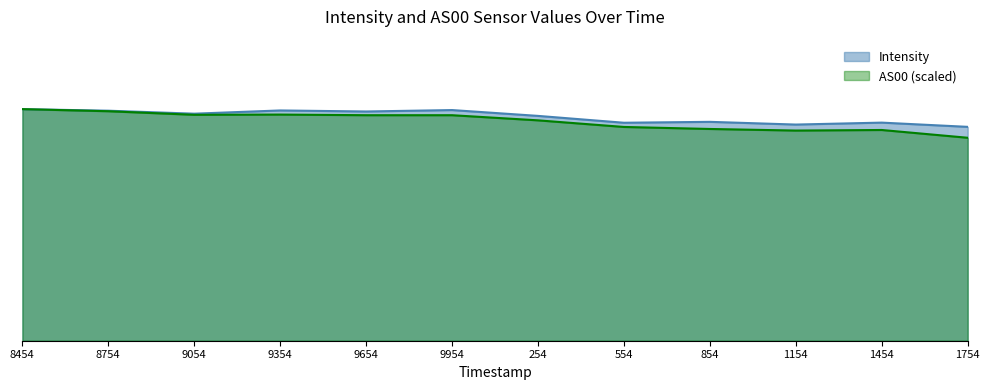

Where is the first local maximum for AS00?

1689459354